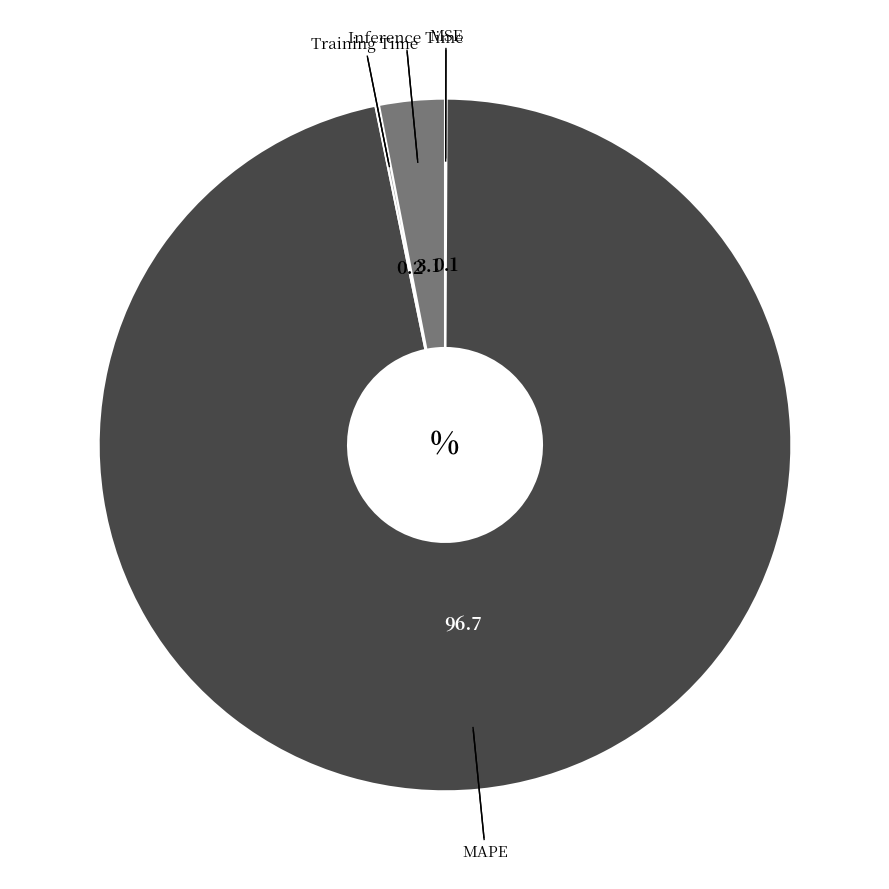

Which has a higher value, Inference Time or MAPE?

MAPE